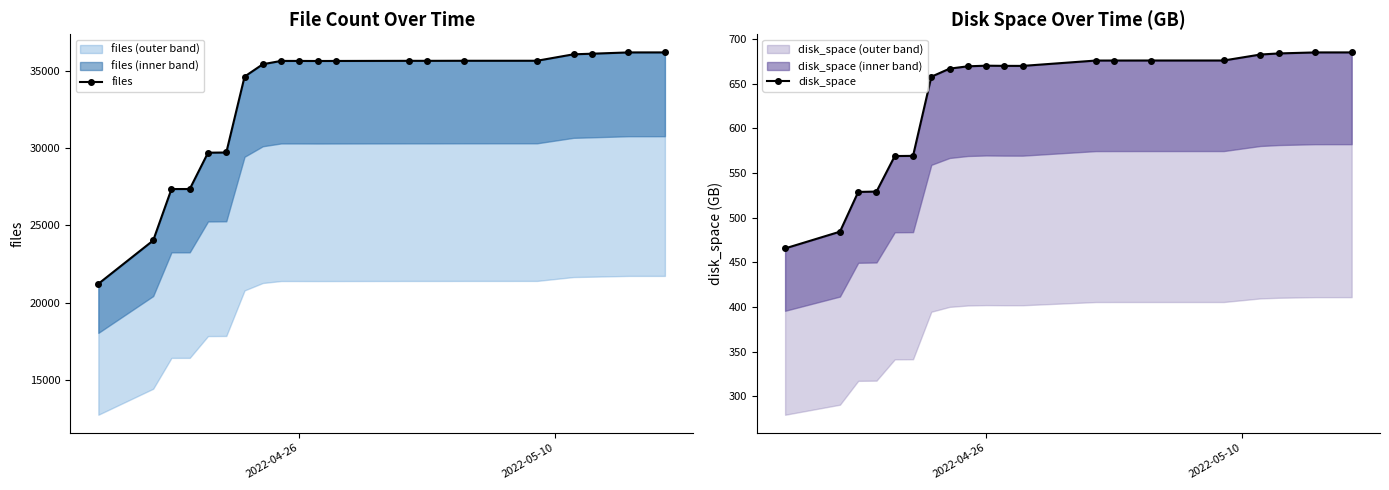

What is the highest value of the disk_space series?

685.2